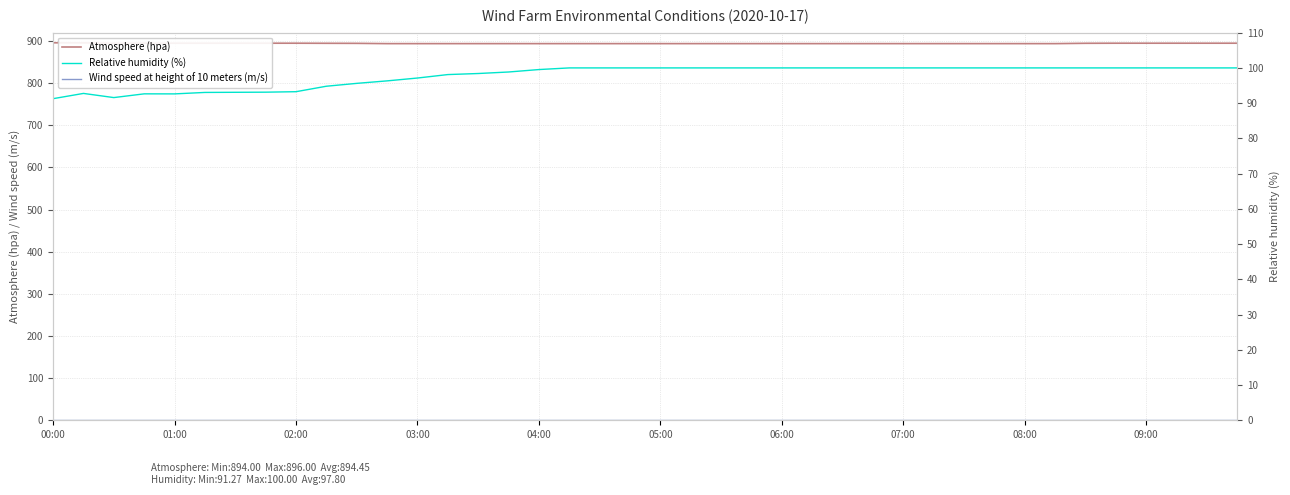

Where is Atmosphere (hpa) nearest to the value 895?

02:00